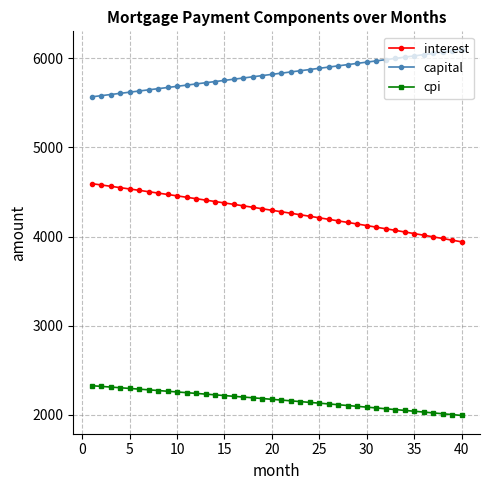

List the series in order of their peak value, highest first.

capital, interest, cpi